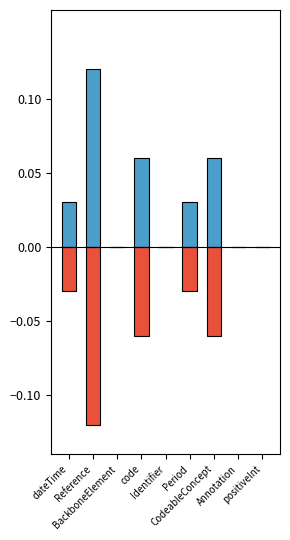

Count the number of data series in this chart.

2